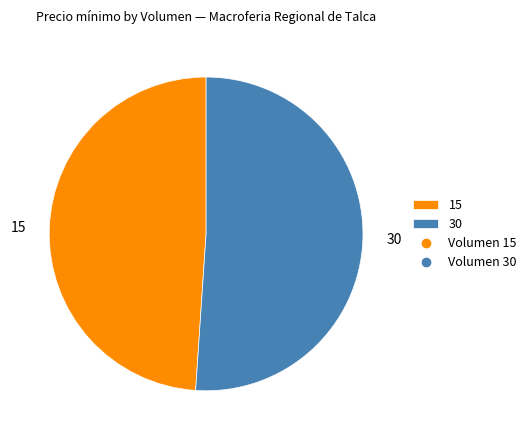

Which slice is the smallest?

15